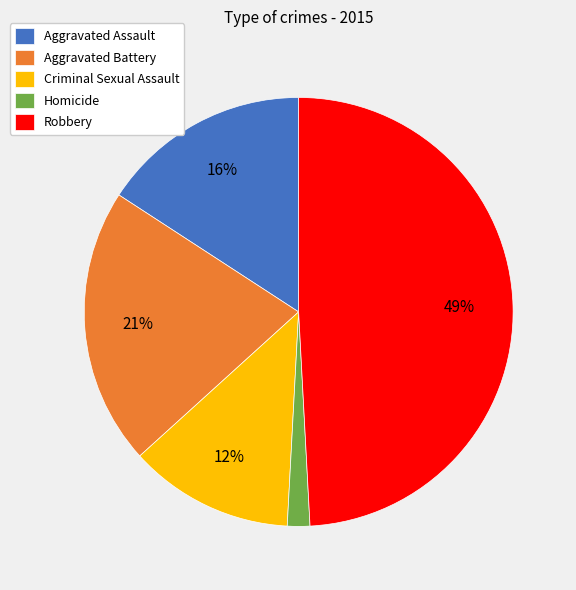

Is it true that Aggravated Assault is 16% of the pie?

True